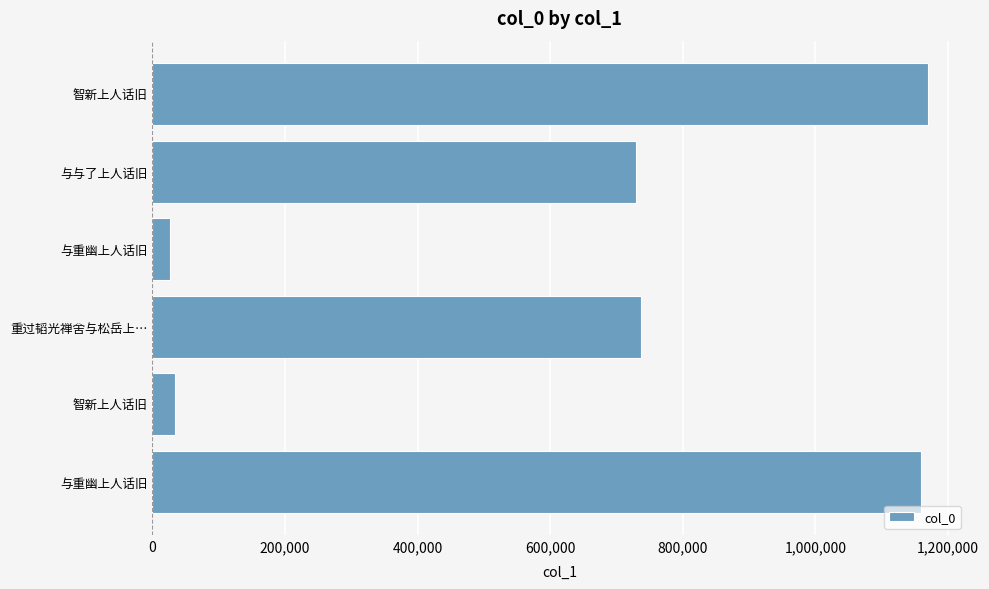

How many bars are there in total?

6